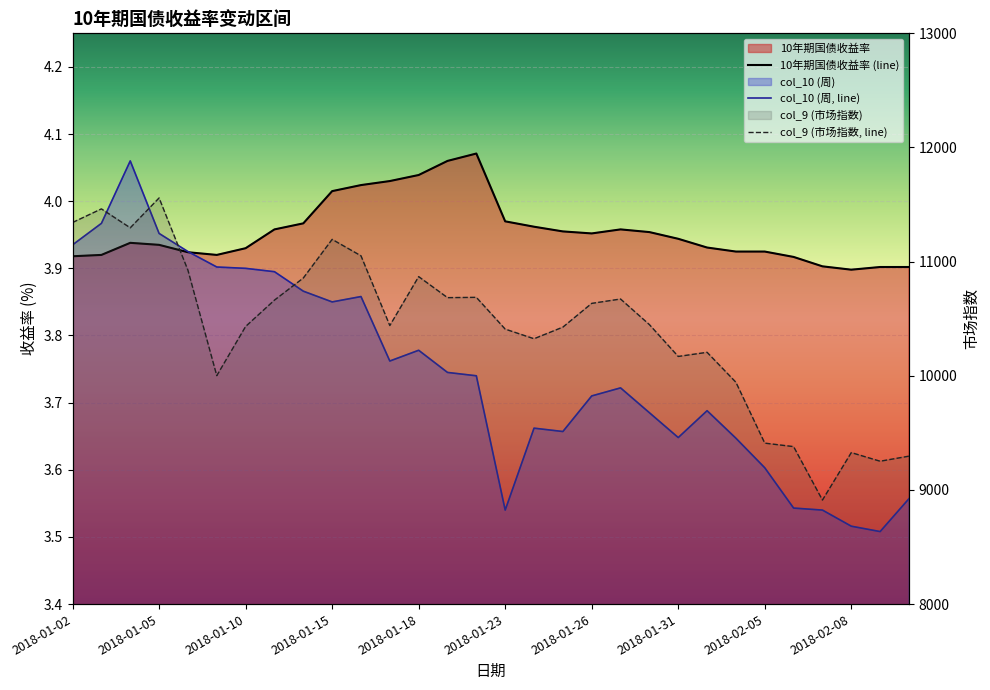

What is the value of the col_9 point at the 16th from the left?

10408.9